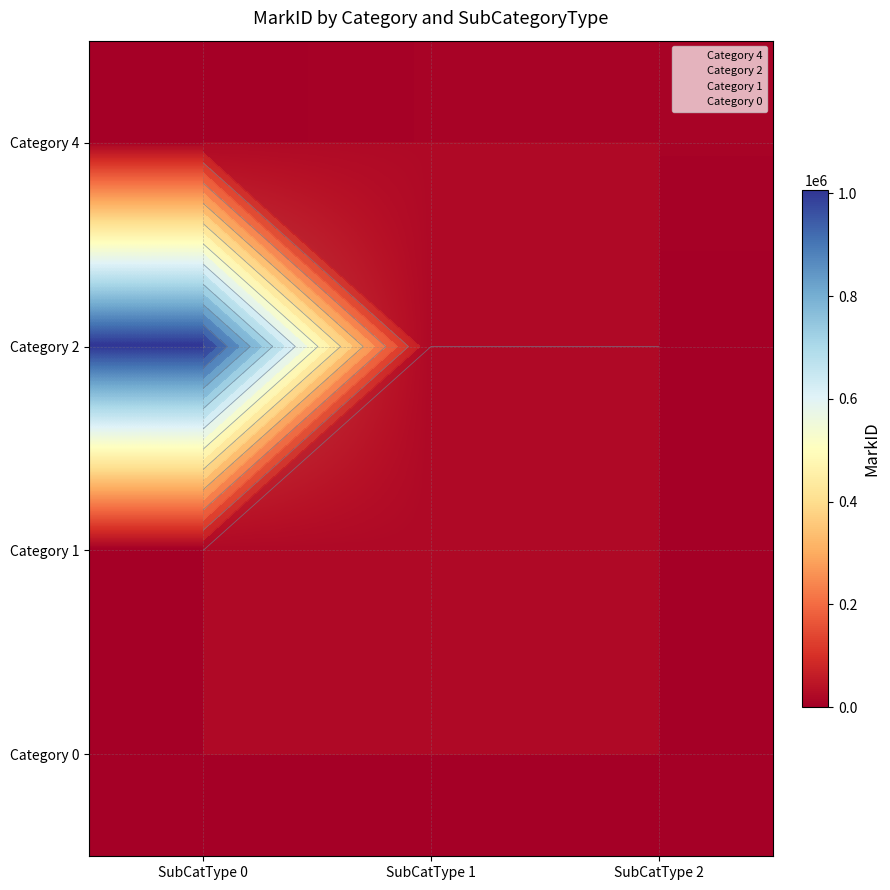

Rank the series at SubCatType 0 from highest to lowest value.

Category 2, Category 4, Category 1, Category 0